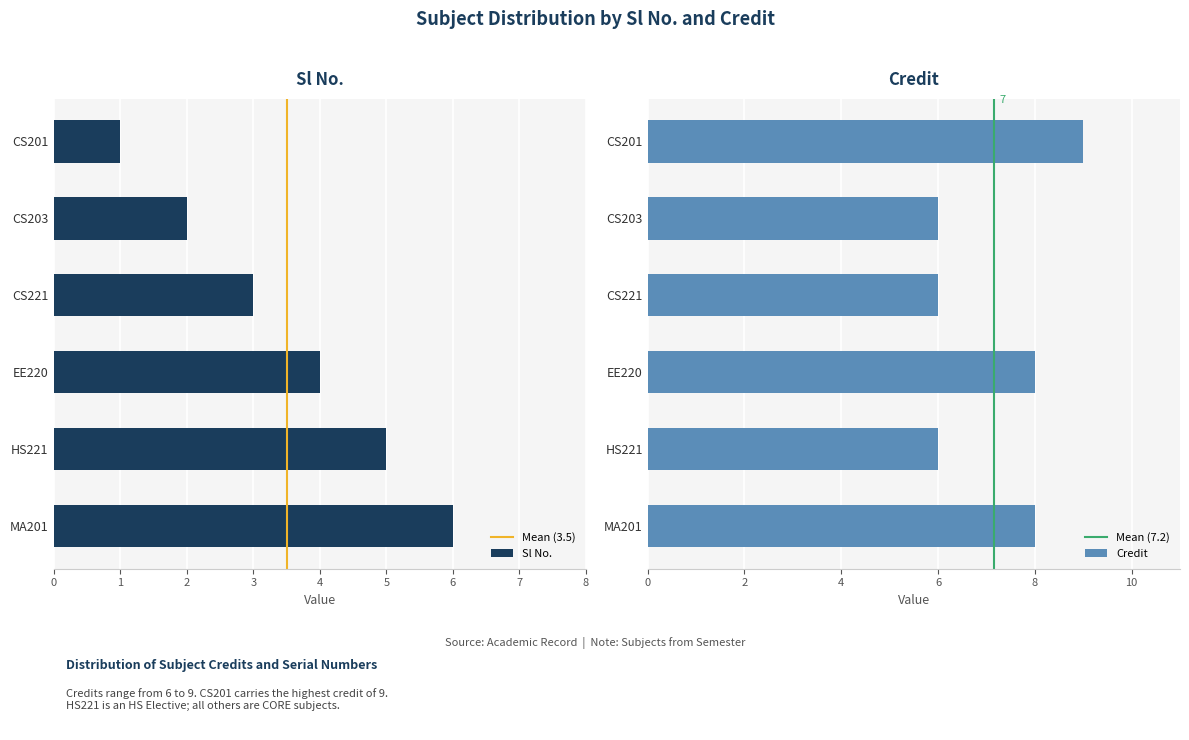

Reading left to right, transcribe all the data shown in this chart.

Sl No.: 1	2	3	4	5	6
Credit: 9	6	6	8	6	8